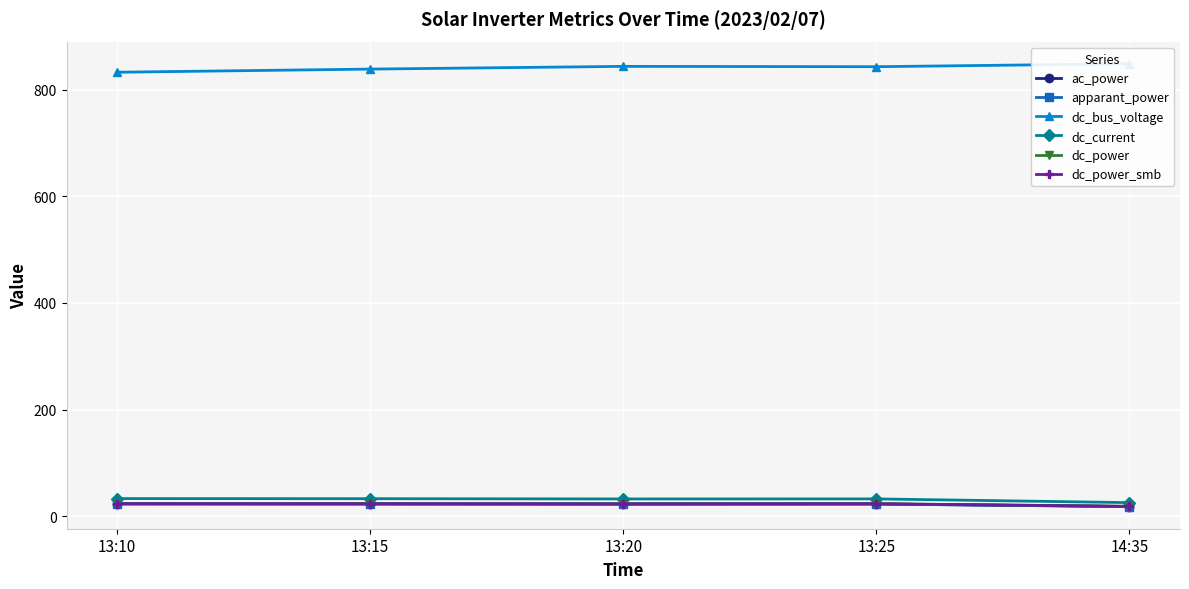

True or false: dc_current and apparant_power intersect in this chart.

False